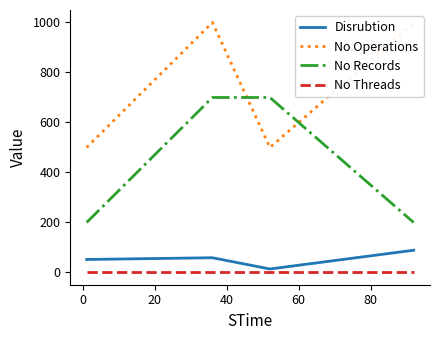

What is the minimum value for No Records?

200